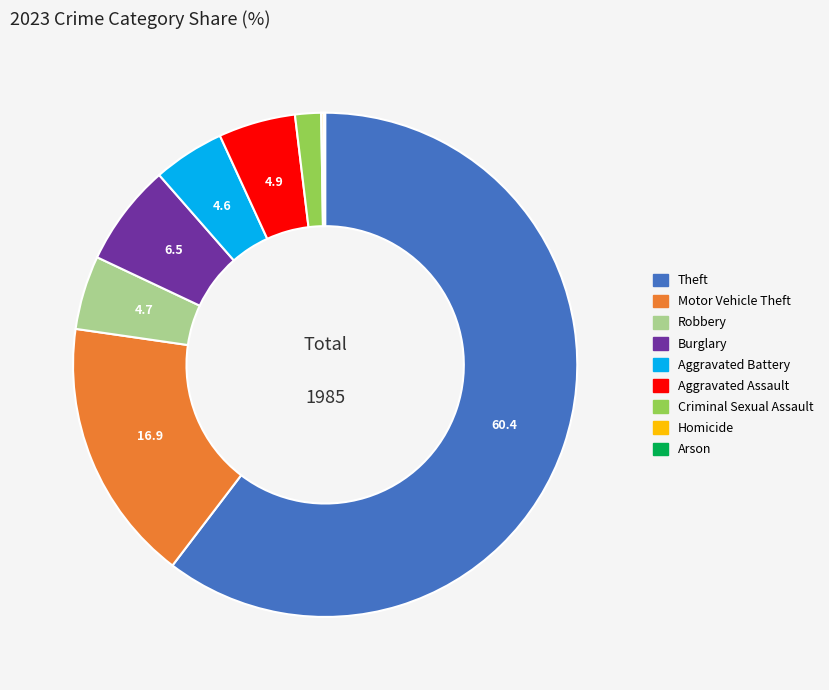

True or false: Robbery accounts for 5% of the total.

True